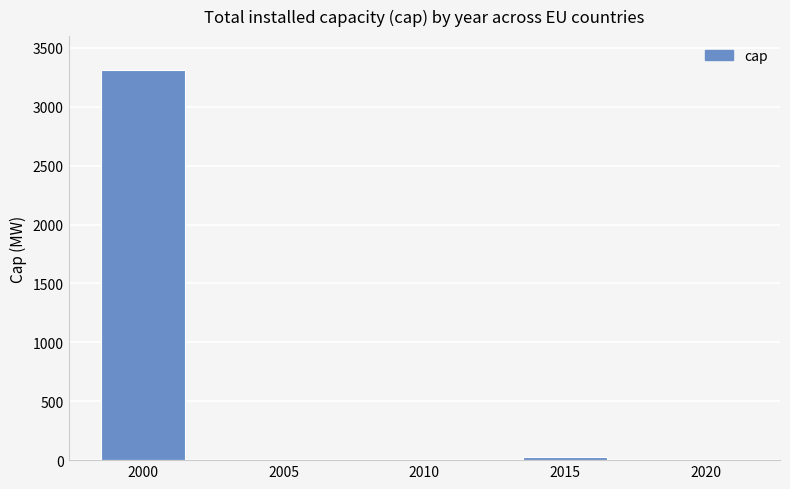

What is the maximum value shown in the chart?

3316.0